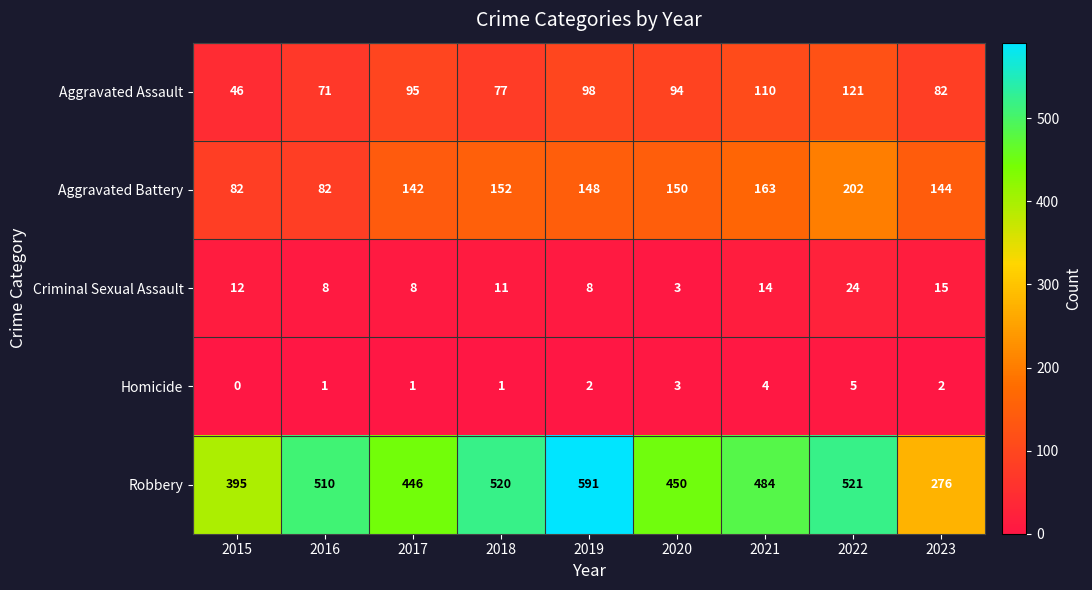

The Aggravated Battery series shows 49 at 2019. True or false?

False